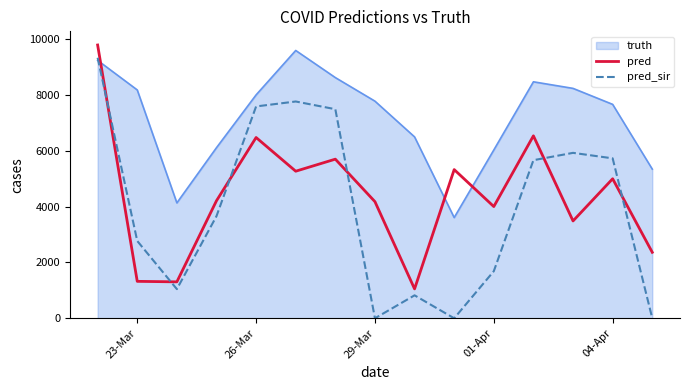

Which series has the largest range (max minus min)?

pred_sir